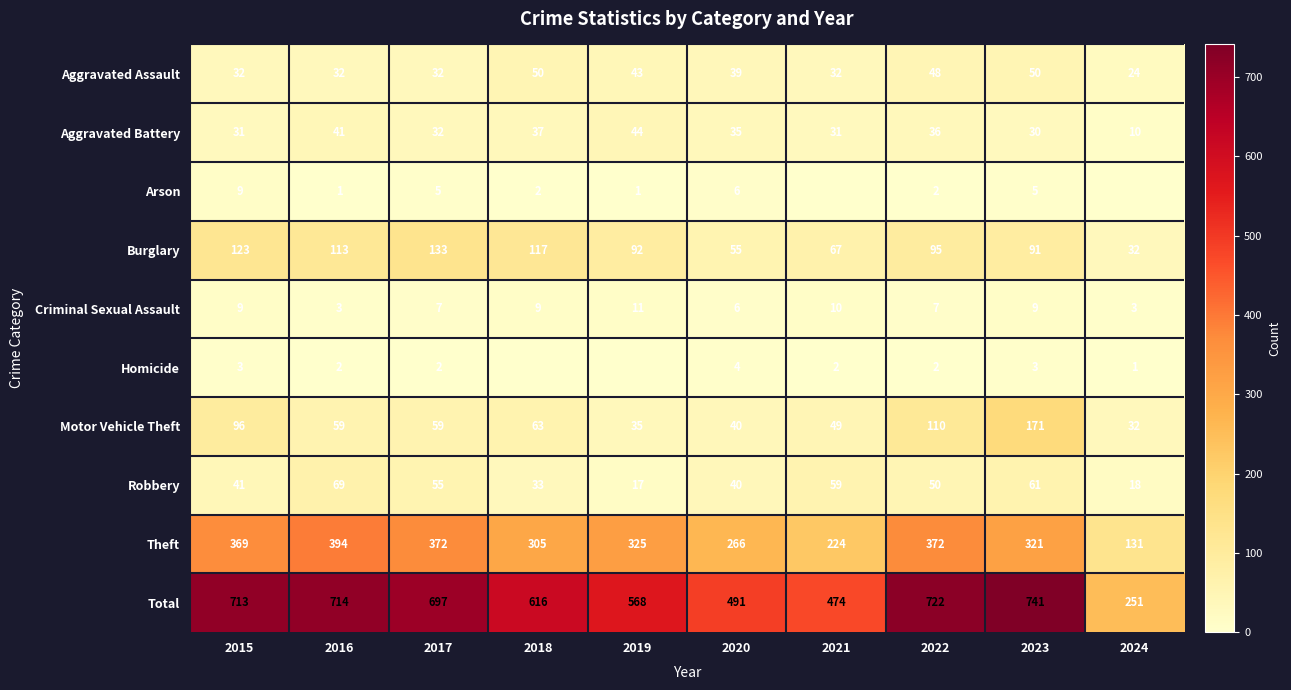

What is the difference between the maximum and minimum values in the Robbery series?

52